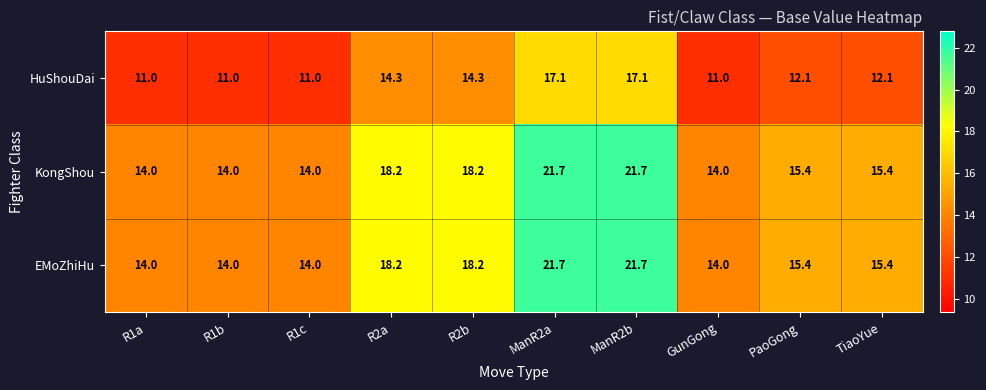

What is the difference between the HuShouDai values at TiaoYue and R1c?

1.1